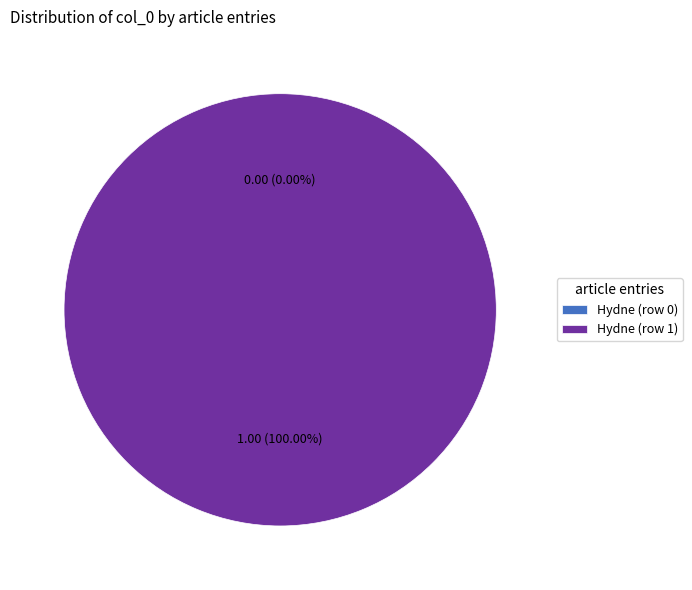

How many segments does this pie chart have?

2